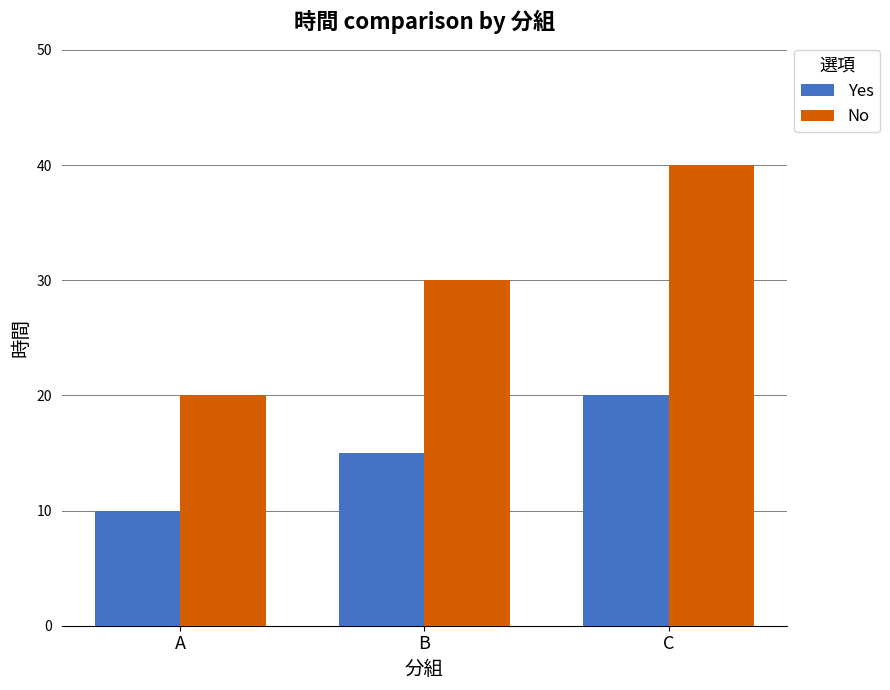

How many distinct data groups are displayed?

2